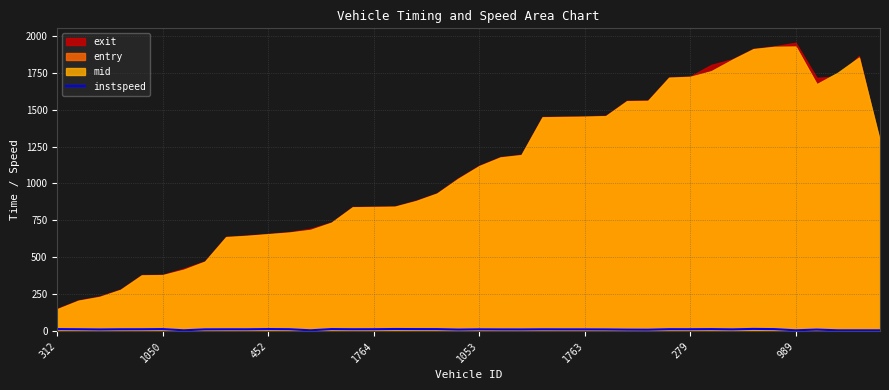

What is the label of the 36th point from the left?

989